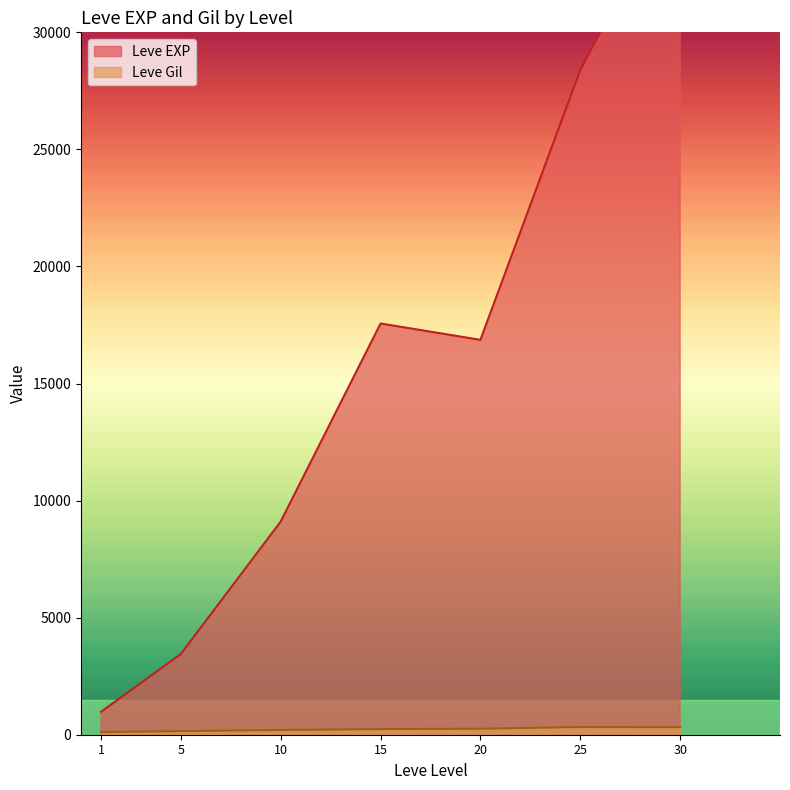

Which series has the widest spread of values?

Leve EXP